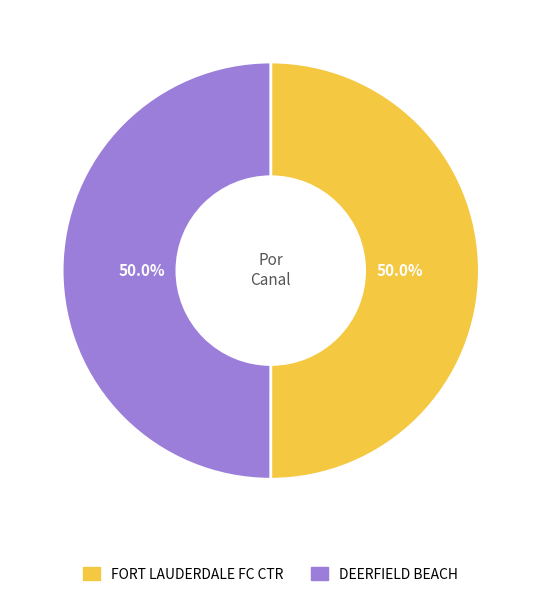

Approximately how many times larger is the value at DEERFIELD BEACH compared to FORT LAUDERDALE FC CTR?

1.0